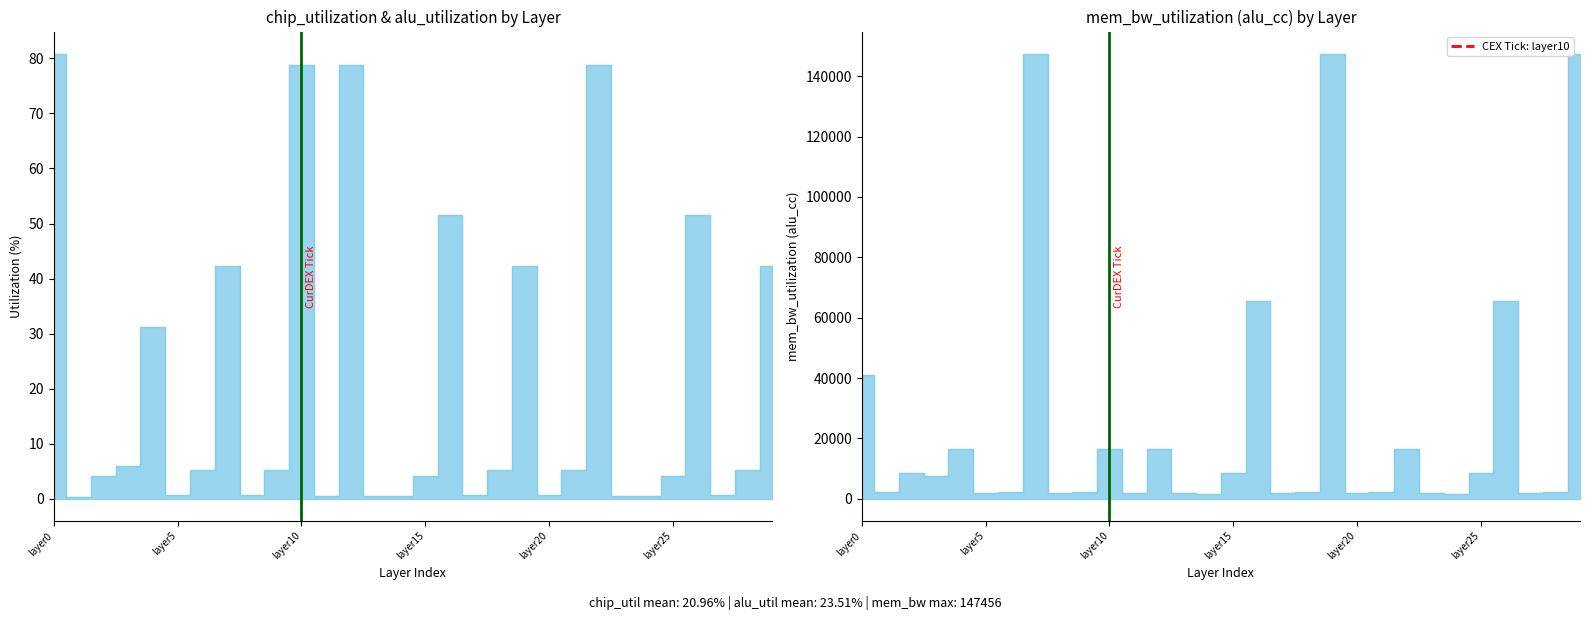

In chip_utilization, how many points are higher than both neighbors (excluding endpoints)?

8